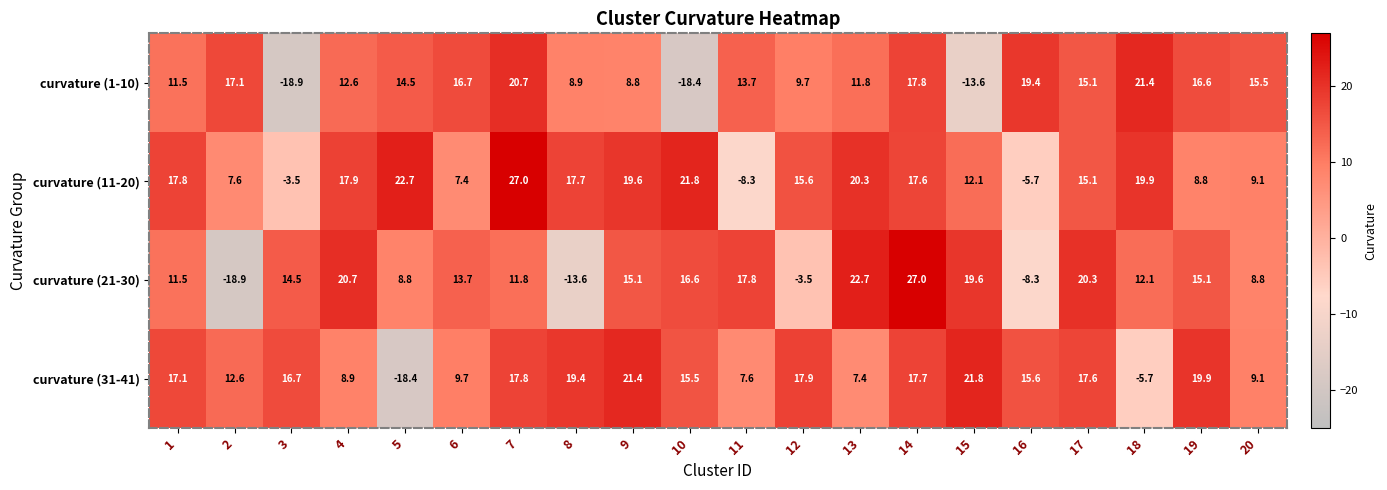

Is it true that curvature (31-41) equals 21.4 at 9?

True